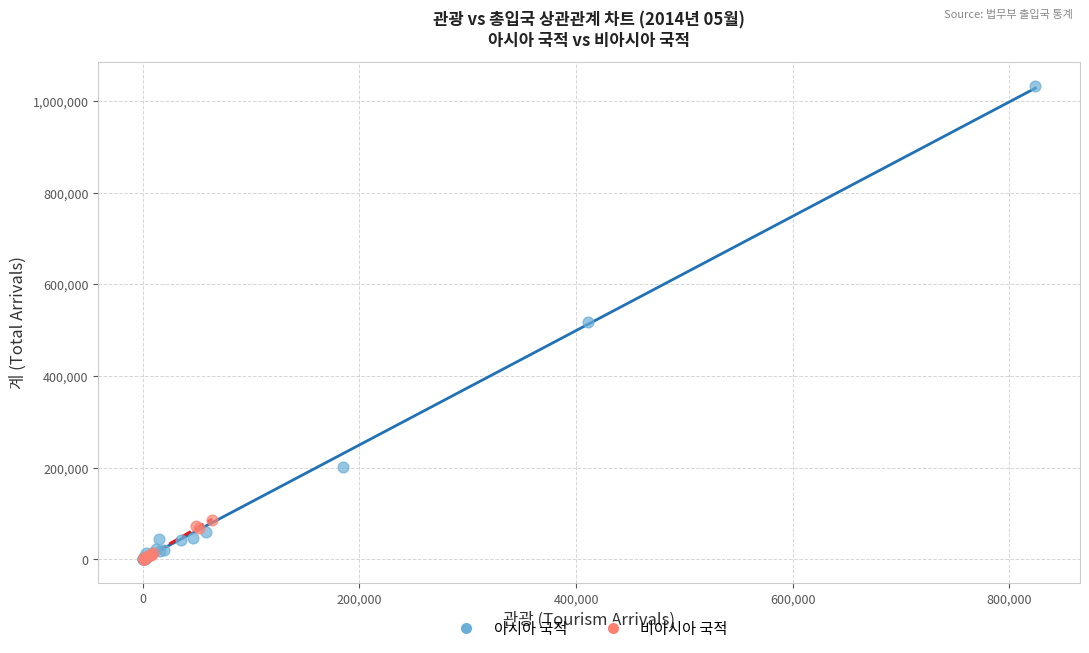

Which series reaches the maximum Y coordinate?

아시아 국적